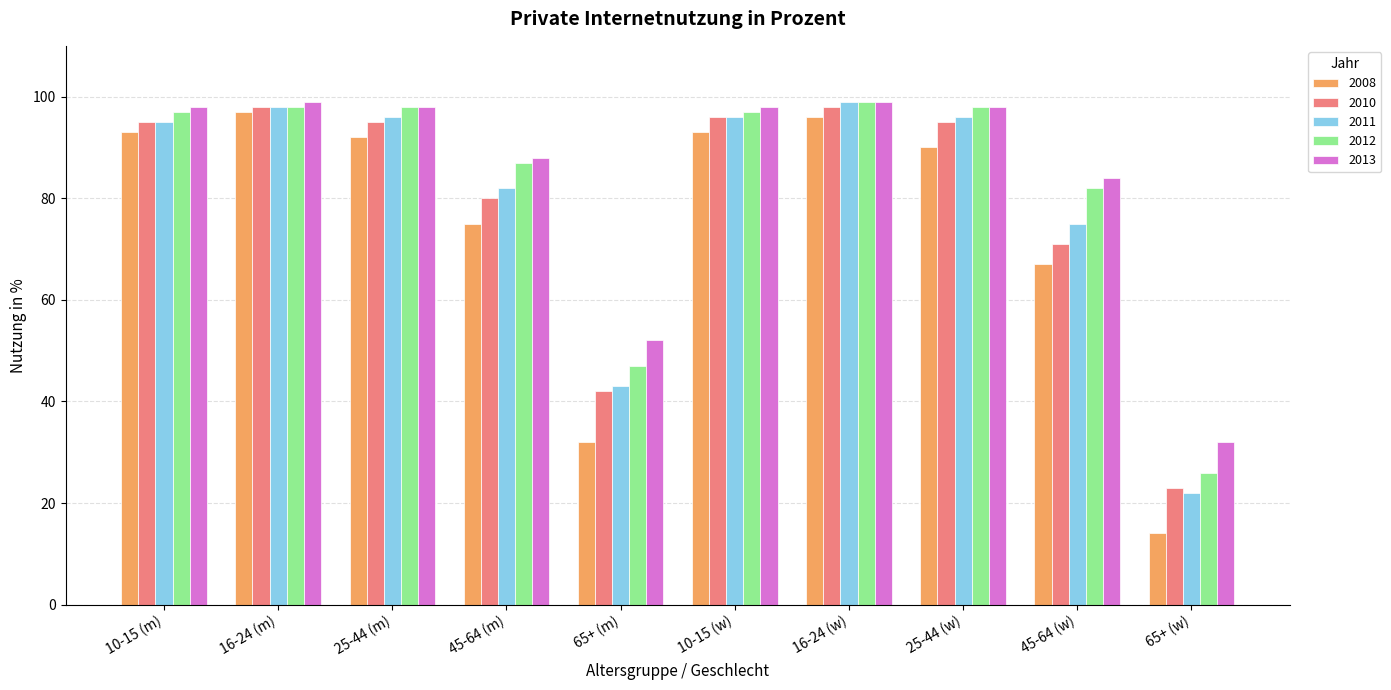

Which series has the largest total across all categories?

2013